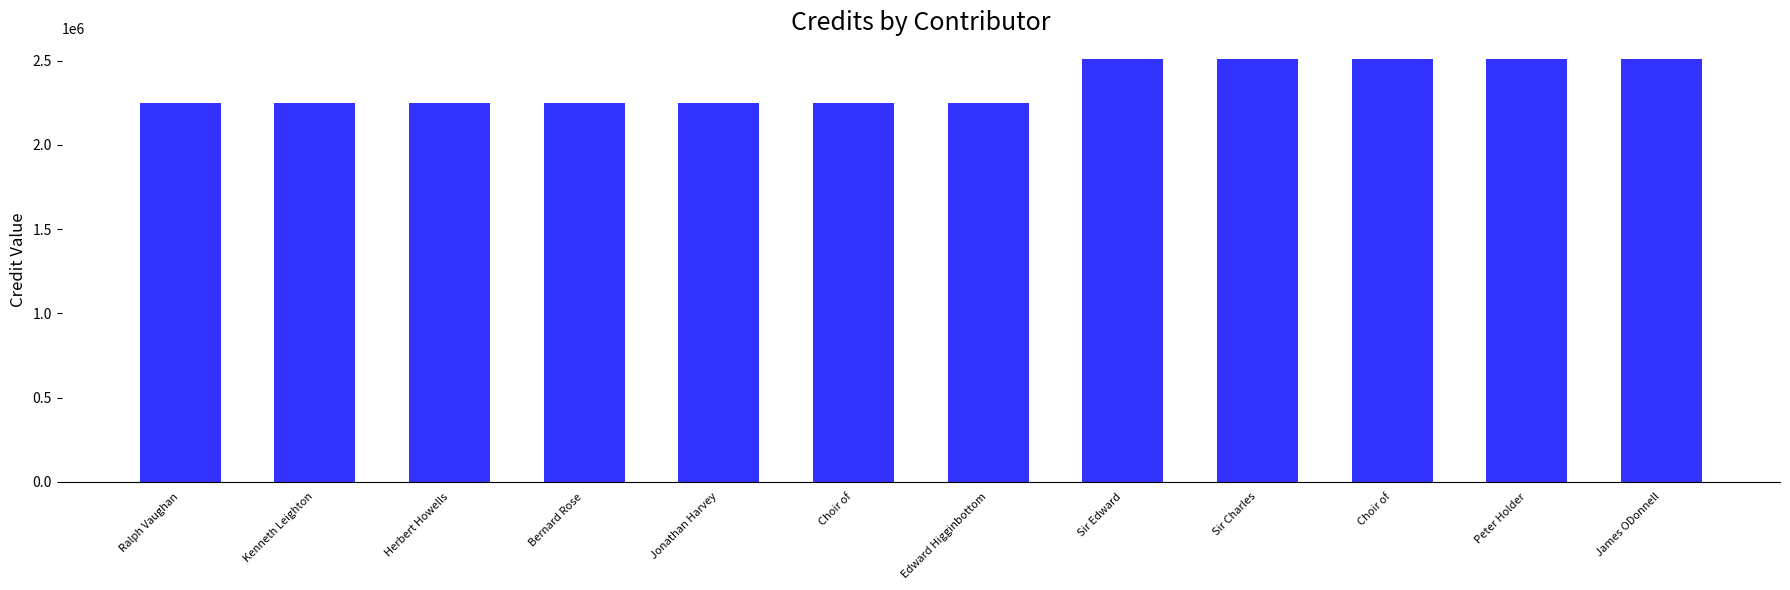

What is the sum of all values?

28283098